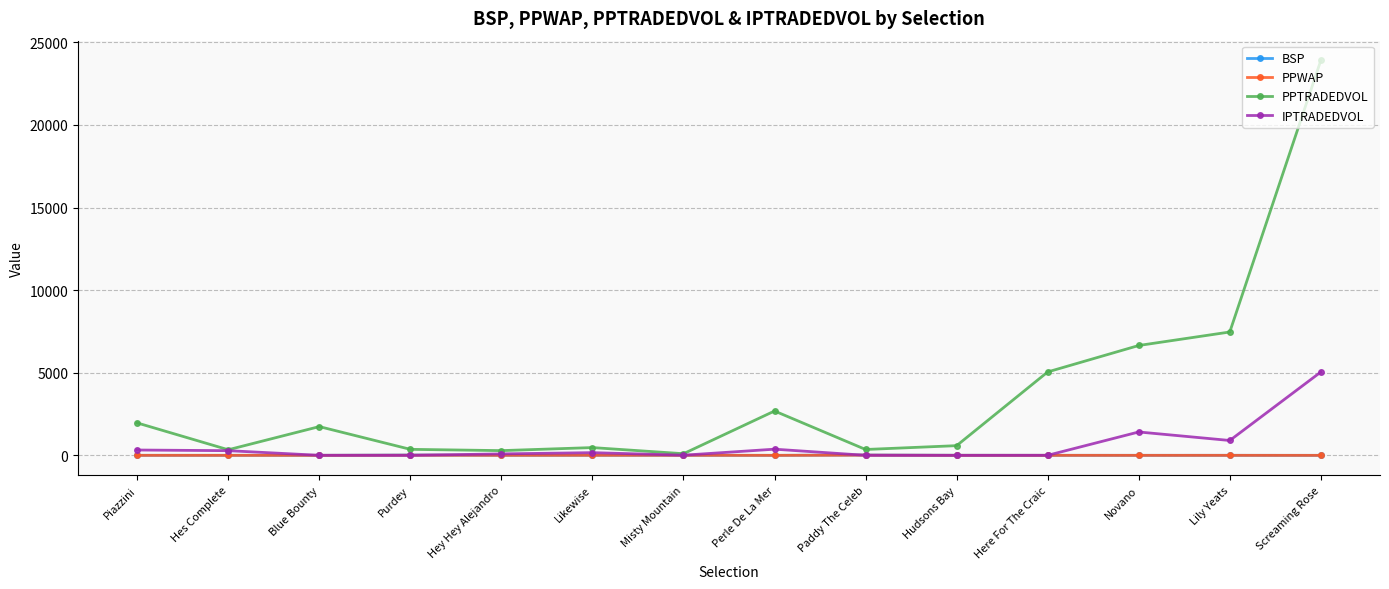

Where is PPTRADEDVOL nearest to the value 12004?

Lily Yeats